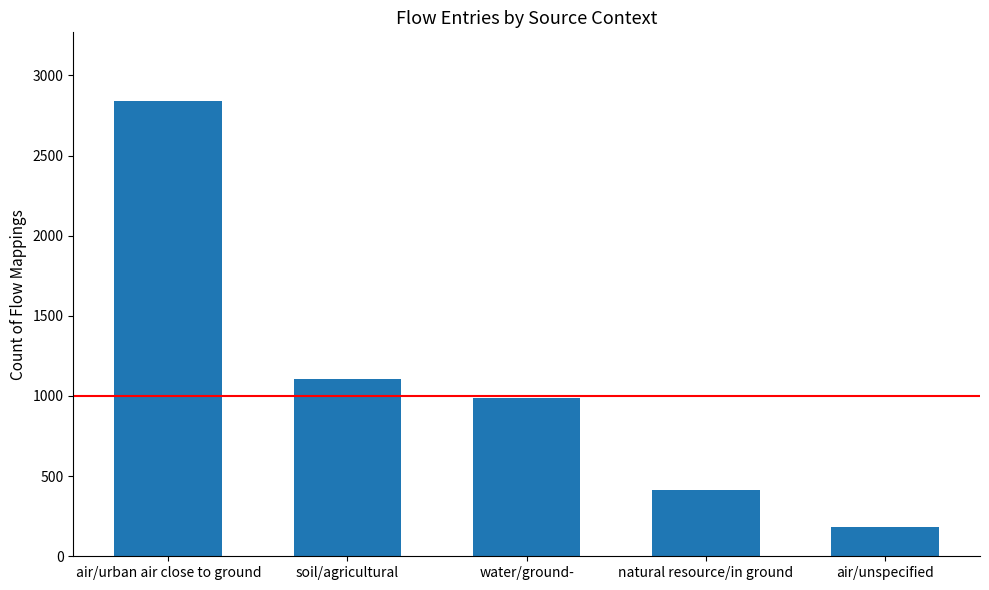

Is it true that the value at water/ground- is 1316?

False